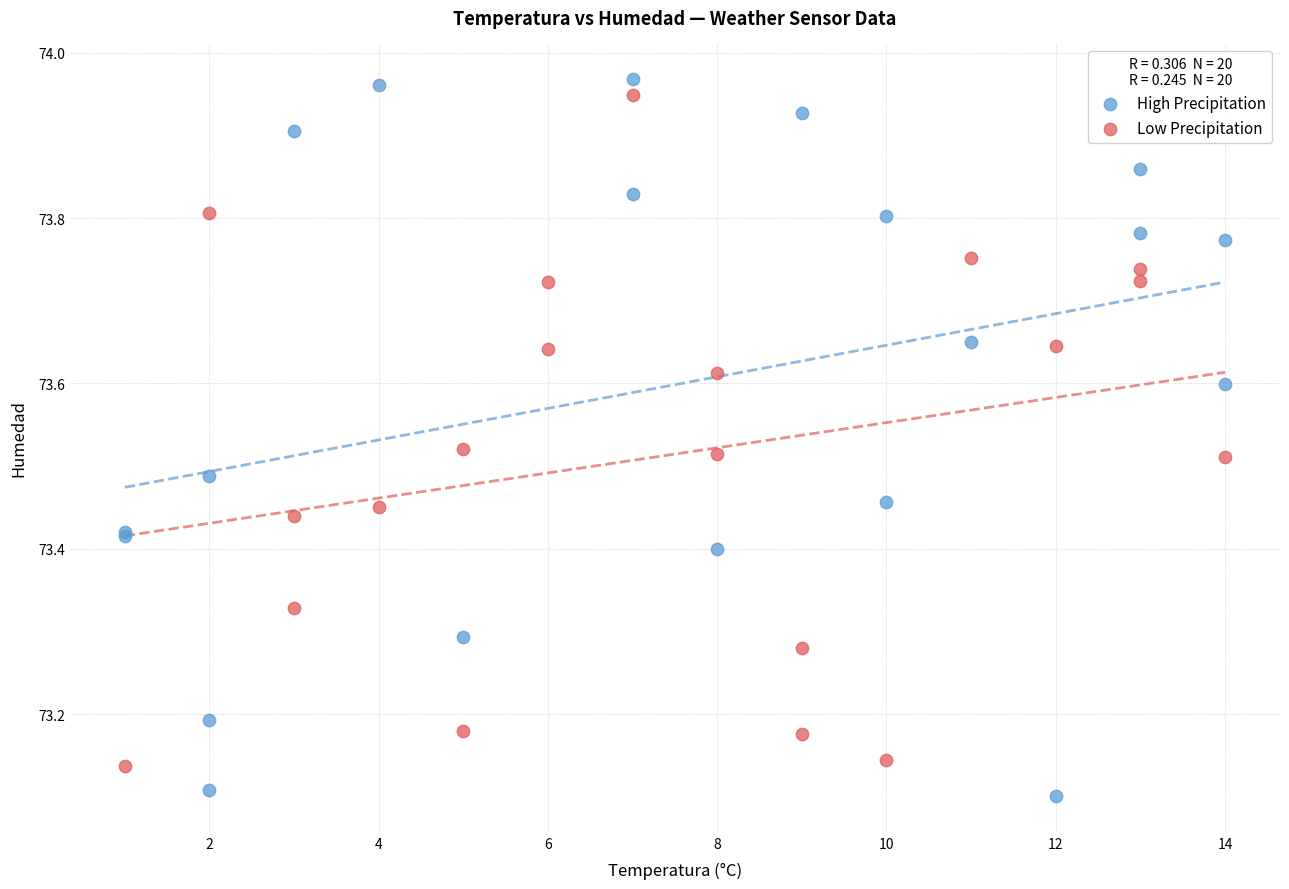

Which series has the largest Y range (max minus min)?

High Precipitation